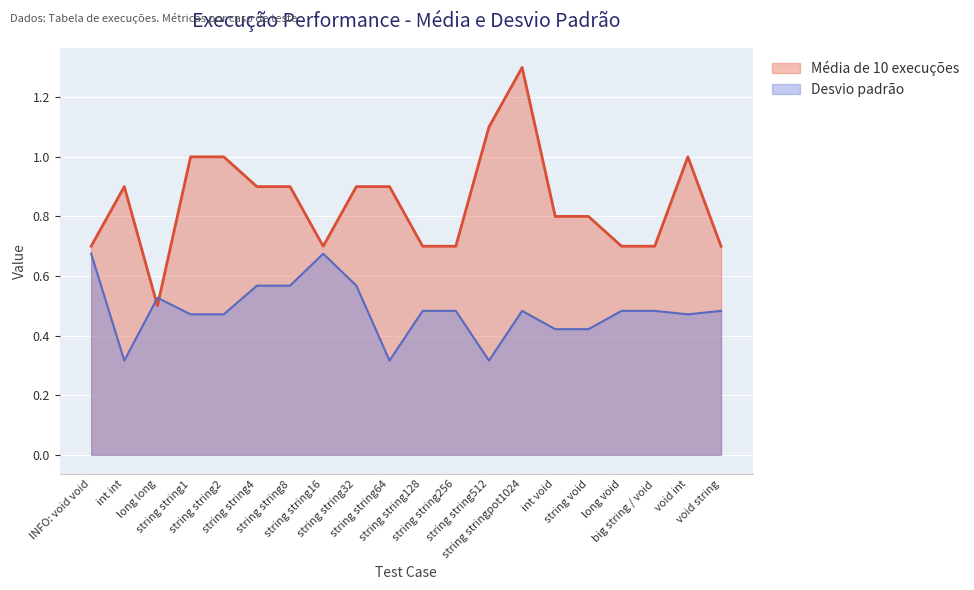

List the labels in order of Média de 10 execuções value, smallest first.

long long, INFO: void void, string string16, string string128, string string256, long void, big string / void, void string, int void, string void, int int, string string4, string string8, string string32, string string64, string string1, string string2, void int, string string512, string stringpot1024